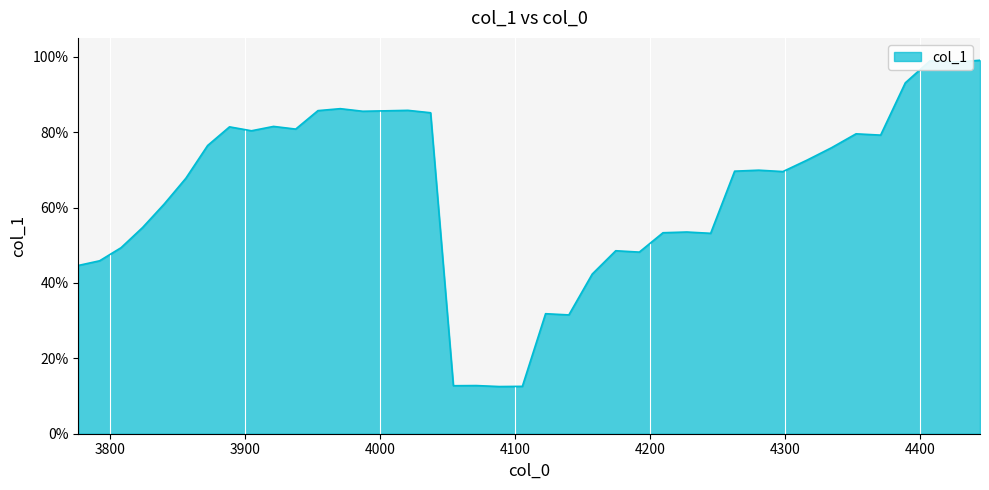

How many points are lower than both their immediate neighbors (excluding endpoints)?

11